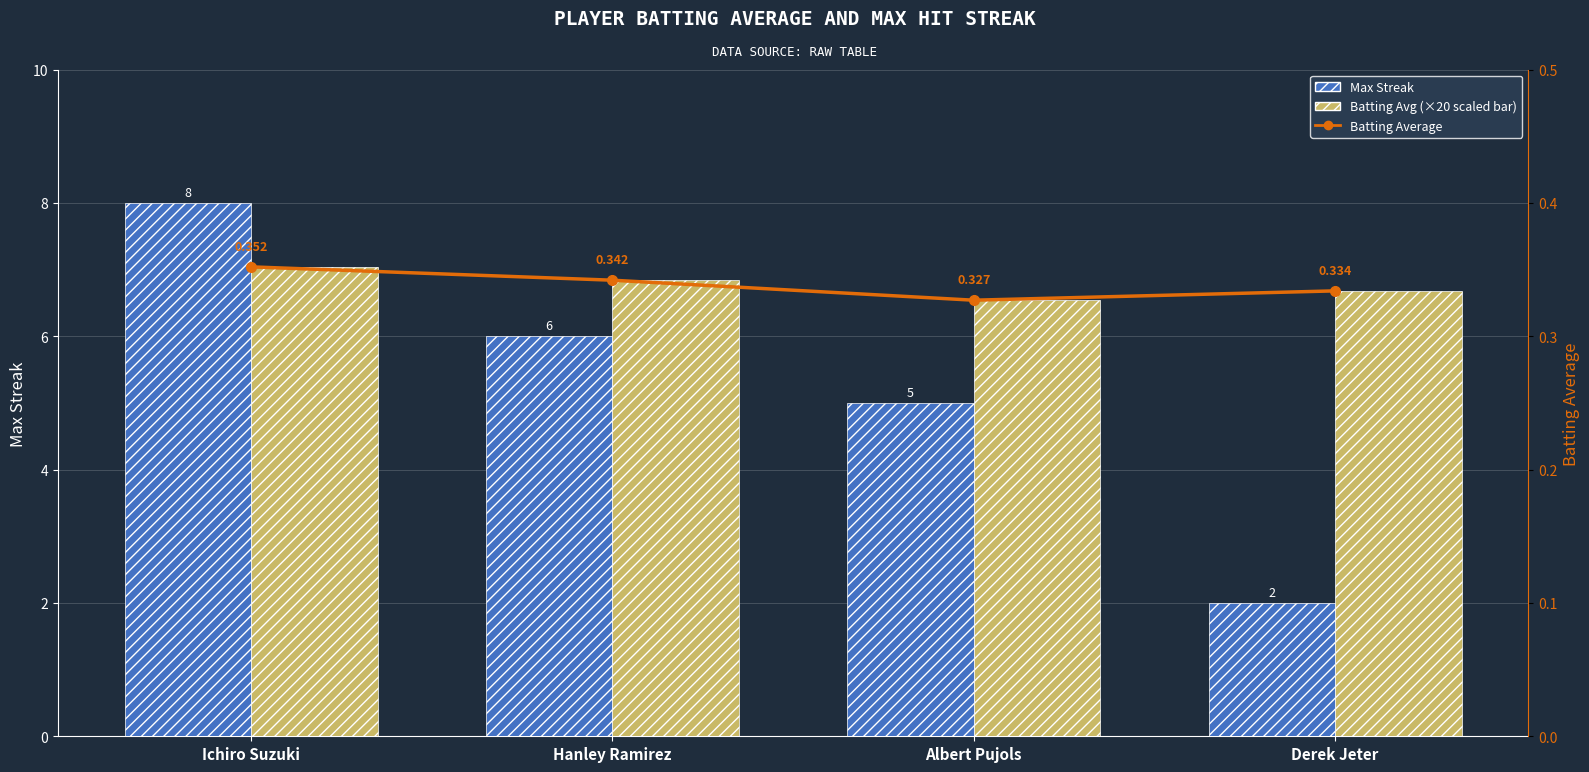

Between Ichiro Suzuki and Albert Pujols, which series saw the biggest shift?

Max Streak